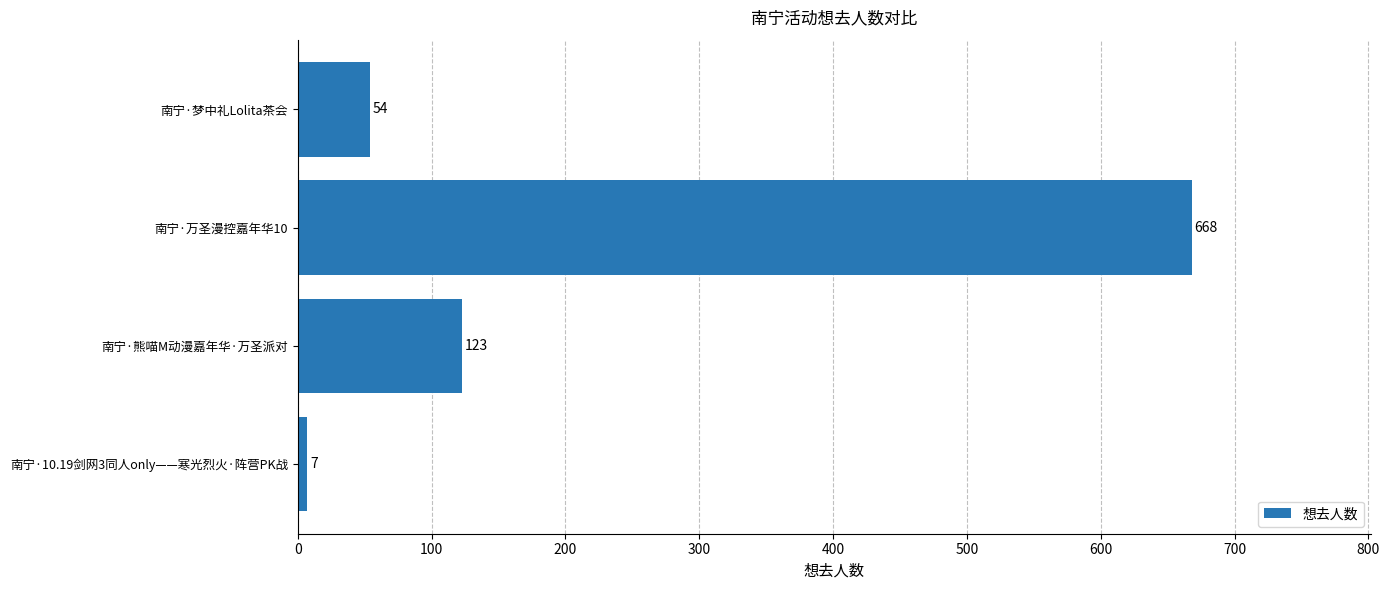

Is it true that the value at 南宁·梦中礼Lolita茶会 is 54?

True